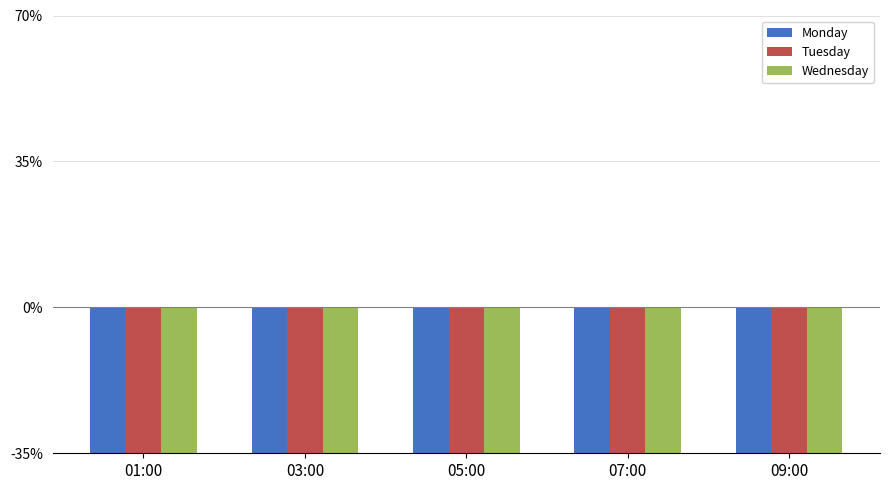

Which category has the lowest value in the Monday series?

03:00